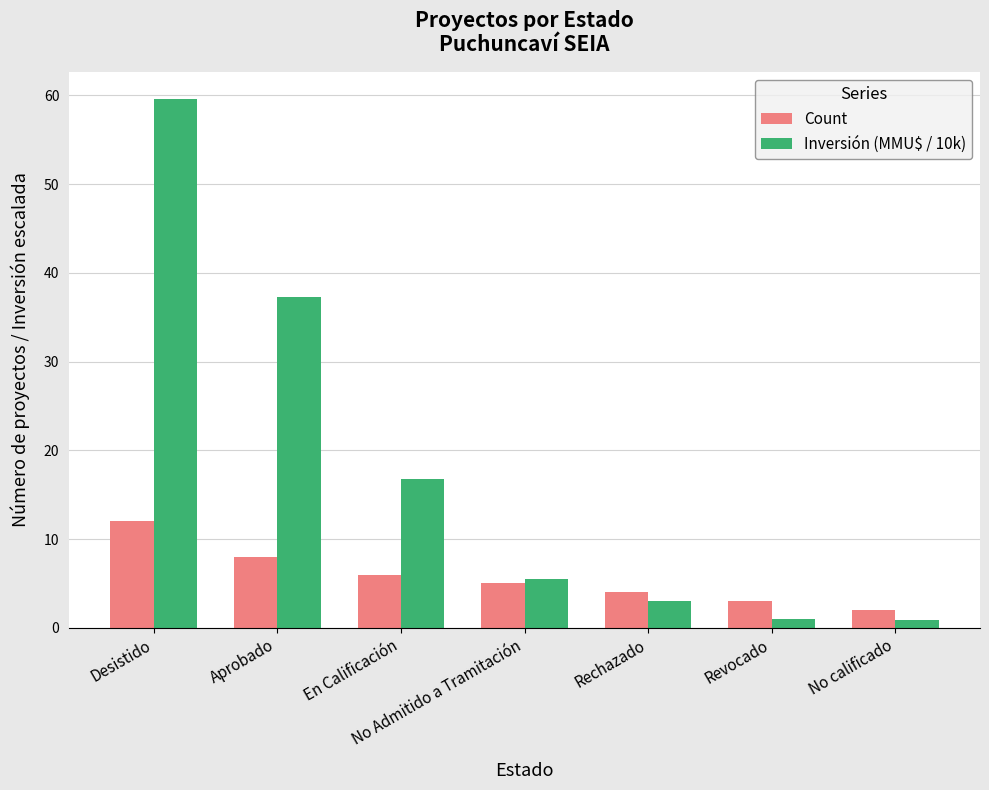

At Desistido, list the series in order from largest to smallest.

Inversión (MMU$ / 10k), Count